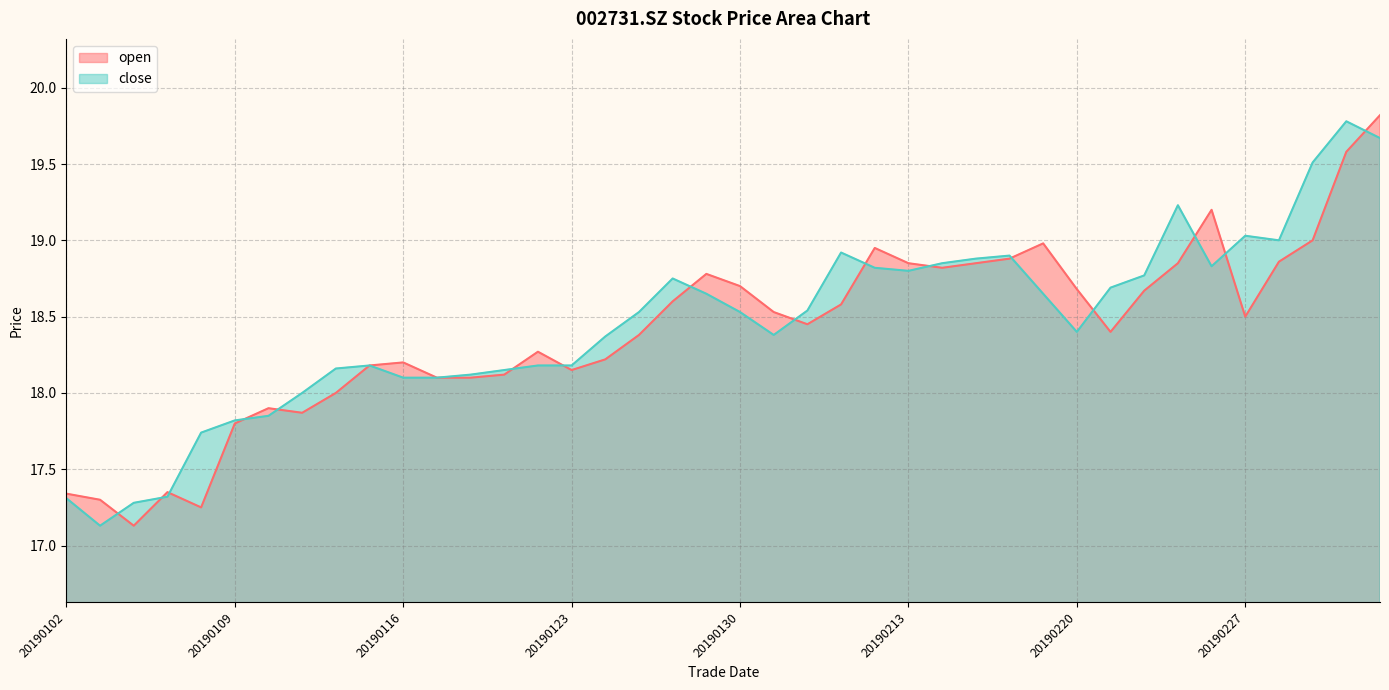

Where does the open series first go above 18?

20190115